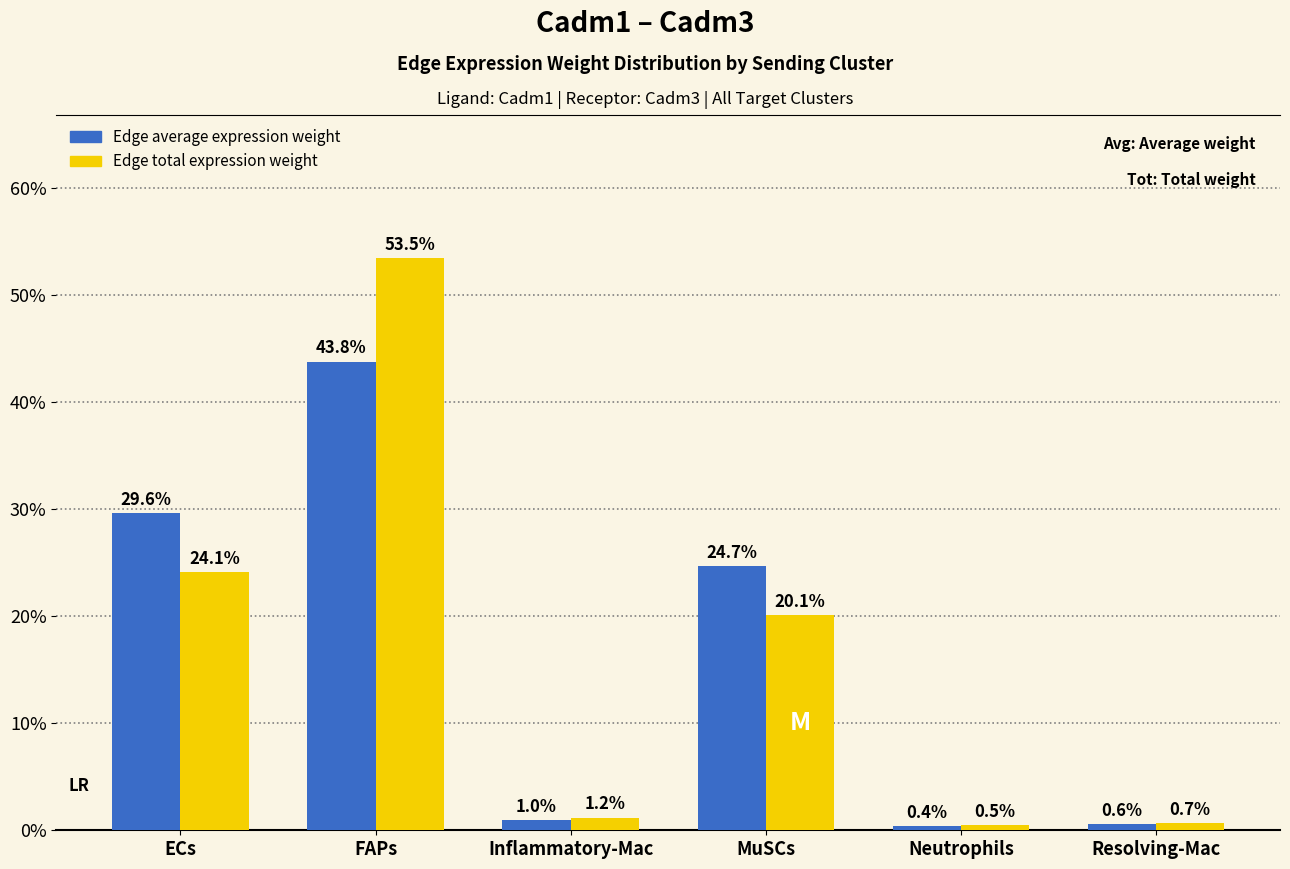

The Edge average expression weight series shows 43.8 at FAPs. True or false?

True